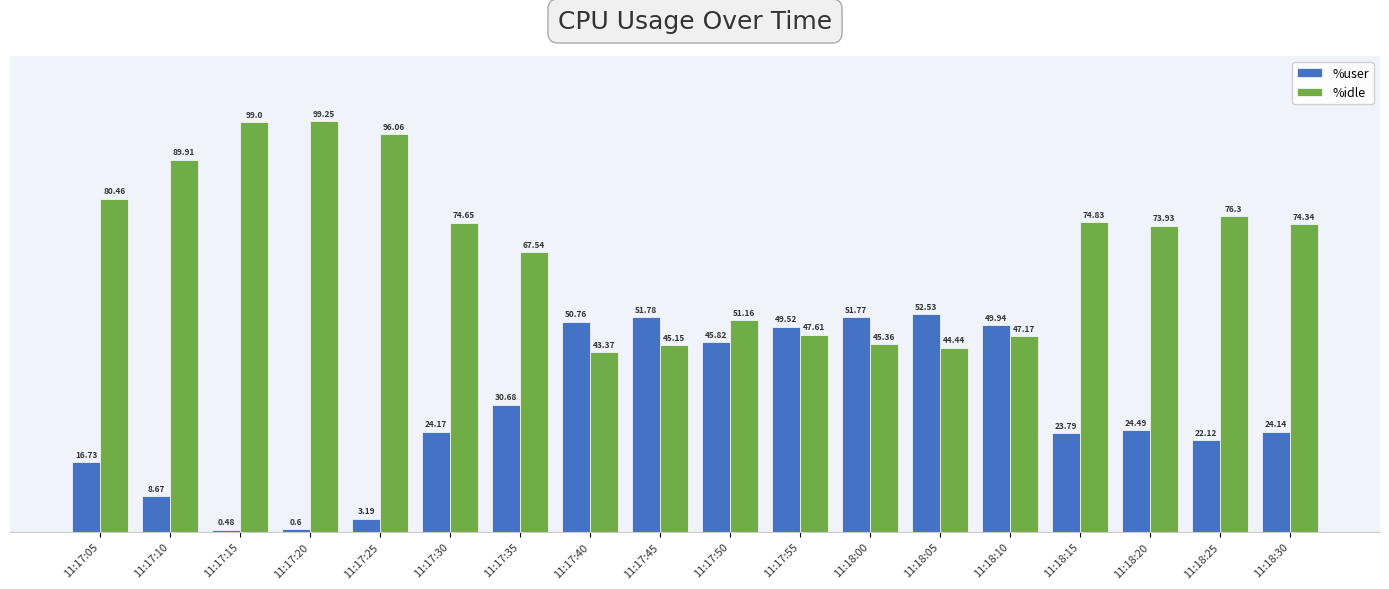

What is the sum of the %user values at 11:17:55 and 11:17:25?

52.7